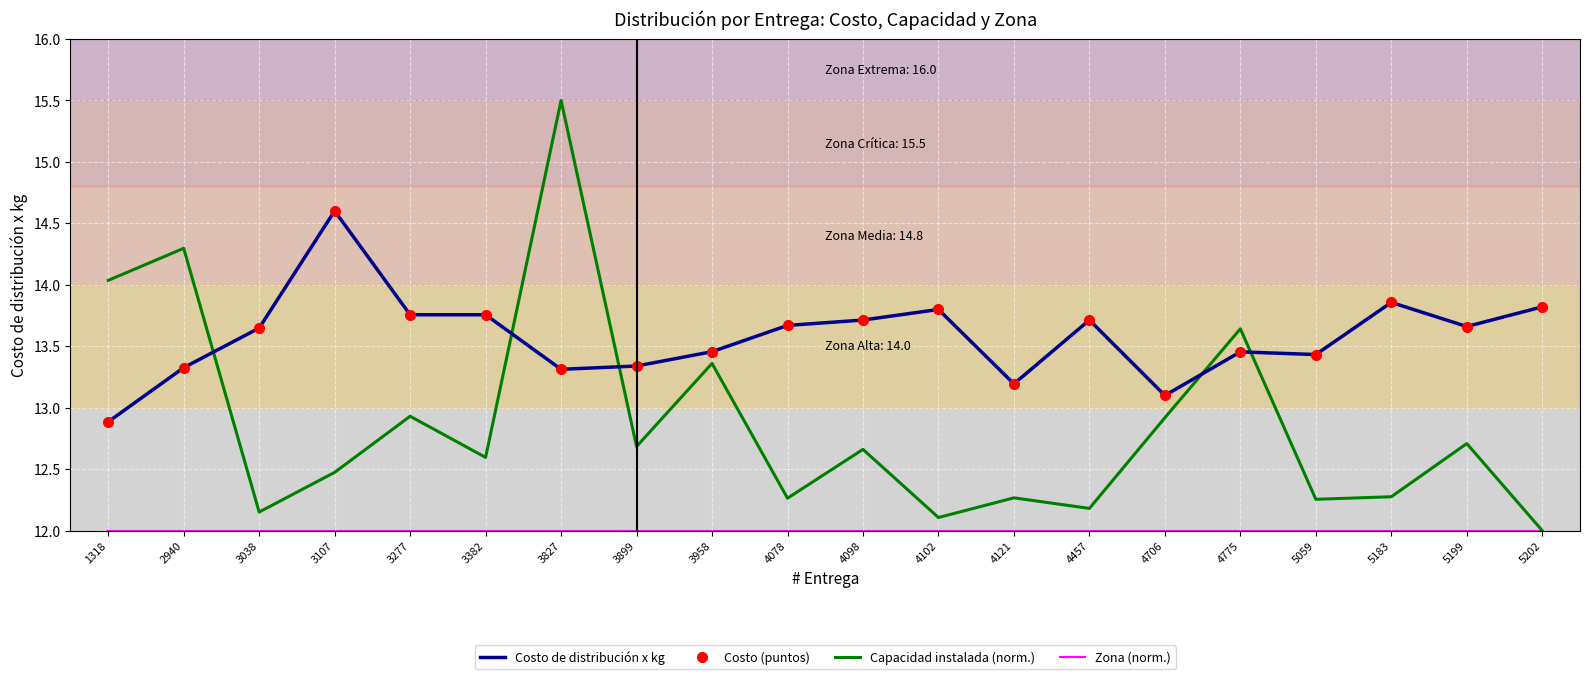

What is the difference between the maximum and minimum values in the Capacidad instalada (norm.) series?

3.5